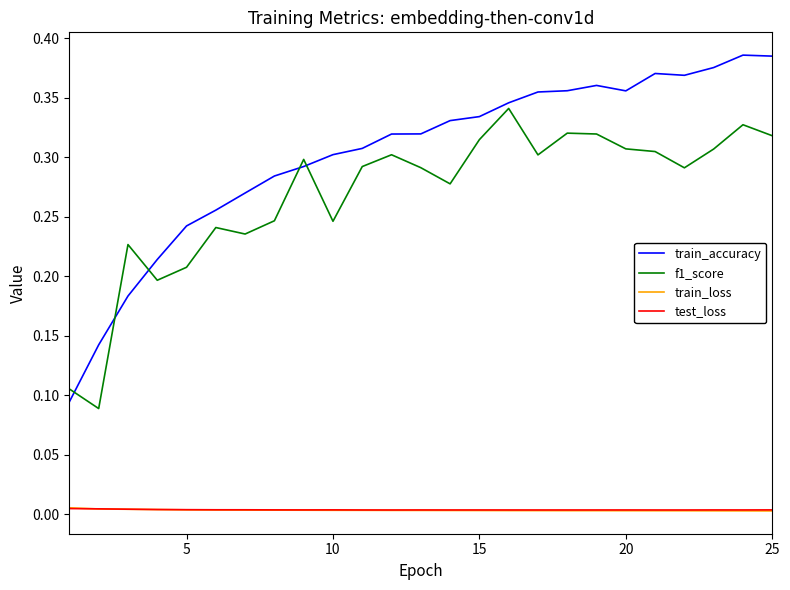

True or false: test_loss and train_accuracy intersect in this chart.

False